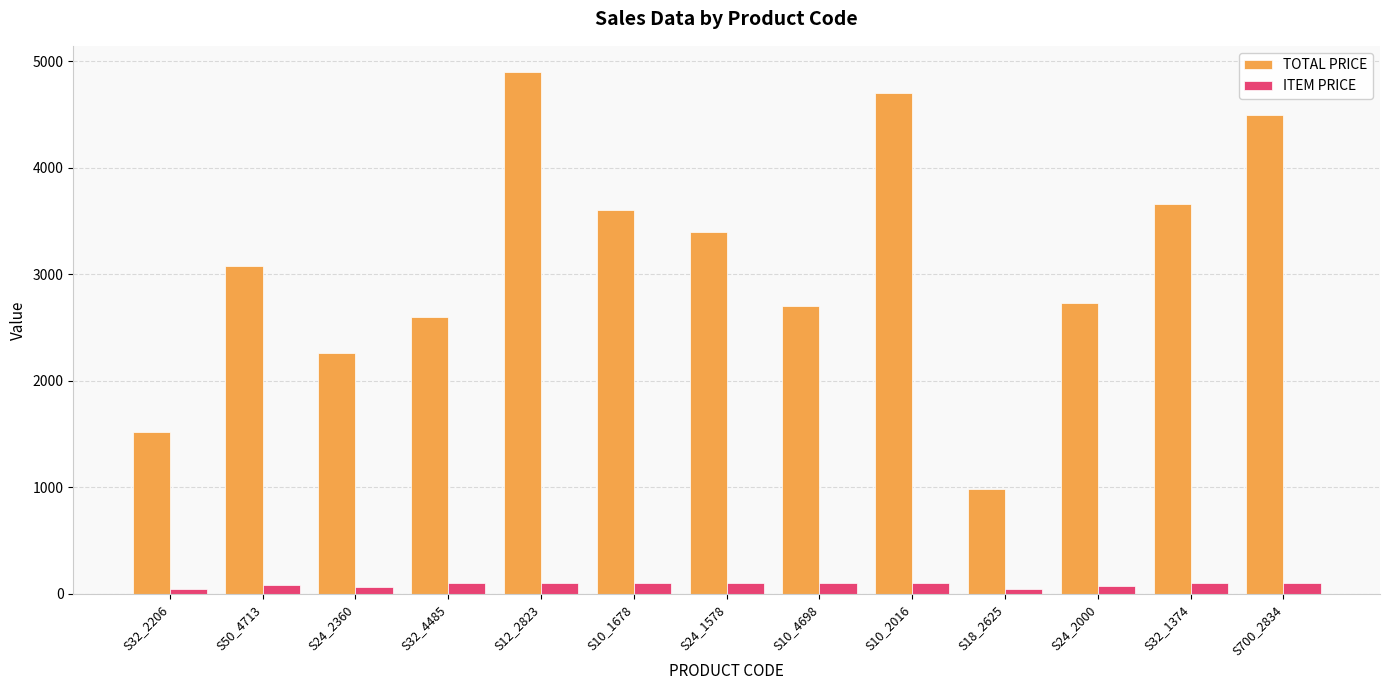

Which series has the widest spread of values?

TOTAL PRICE